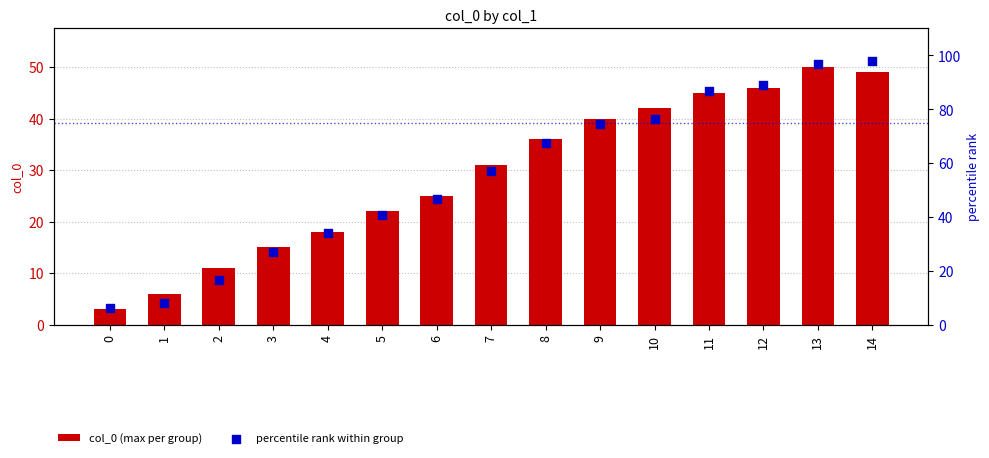

Which series contains the lowest Y value?

col_0 (max per group)